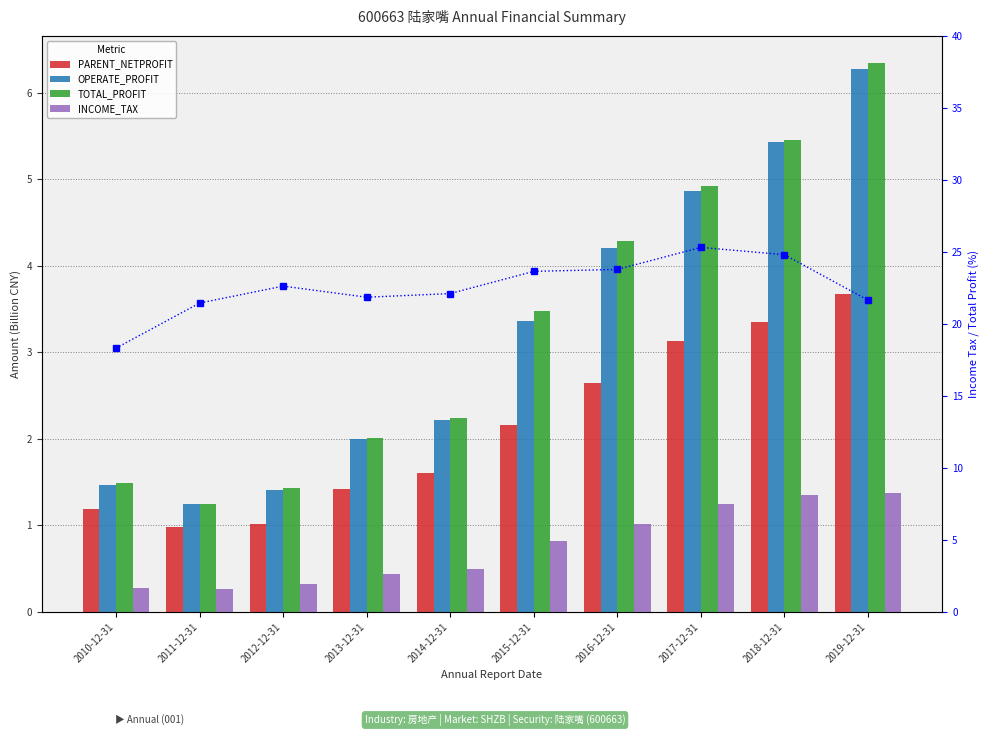

The value of INCOME_TAX at 2011-12-31 is 0.2. True or false?

False